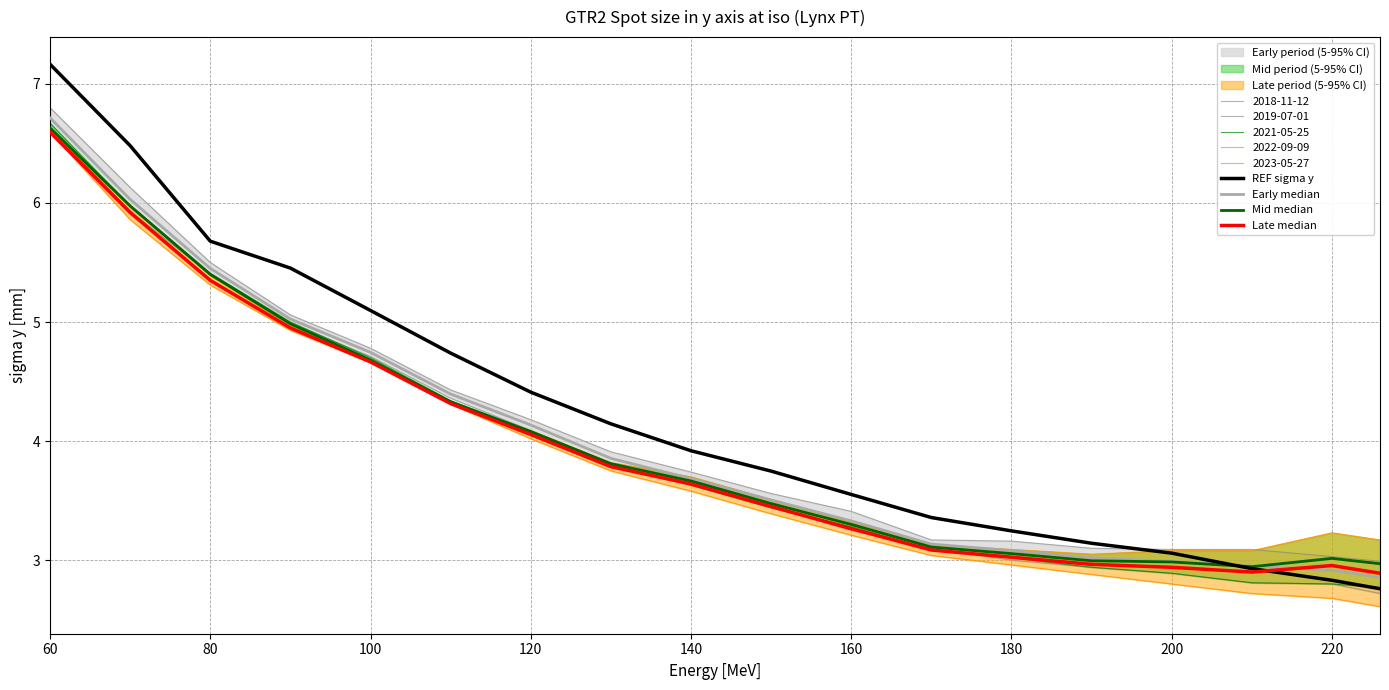

What is the minimum value for REF sigma y?

2.8